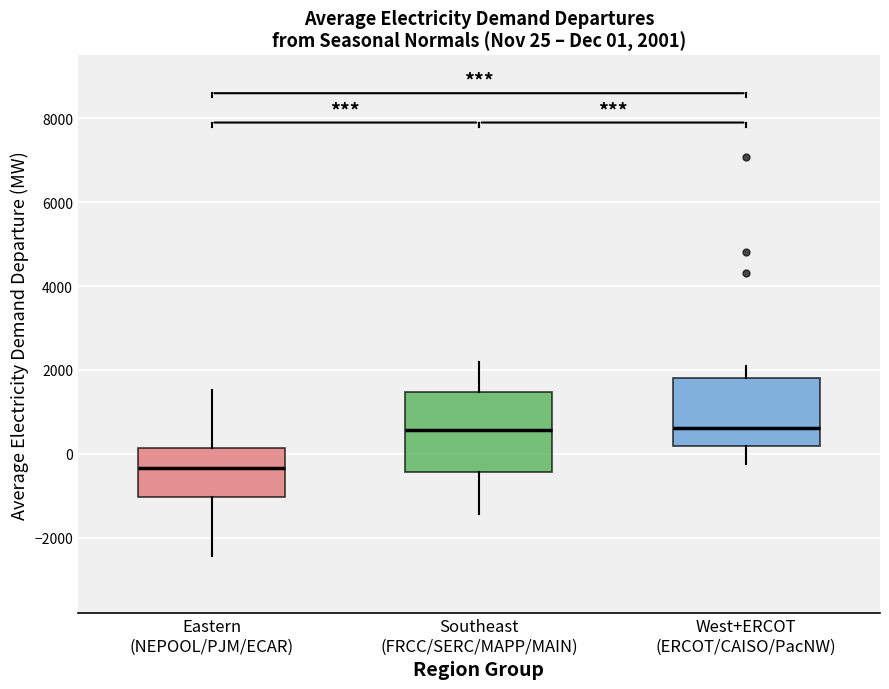

Comparing the boxes themselves (not the whiskers), which one is the tallest?

Southeast (FRCC/SERC/MAPP/MAIN)